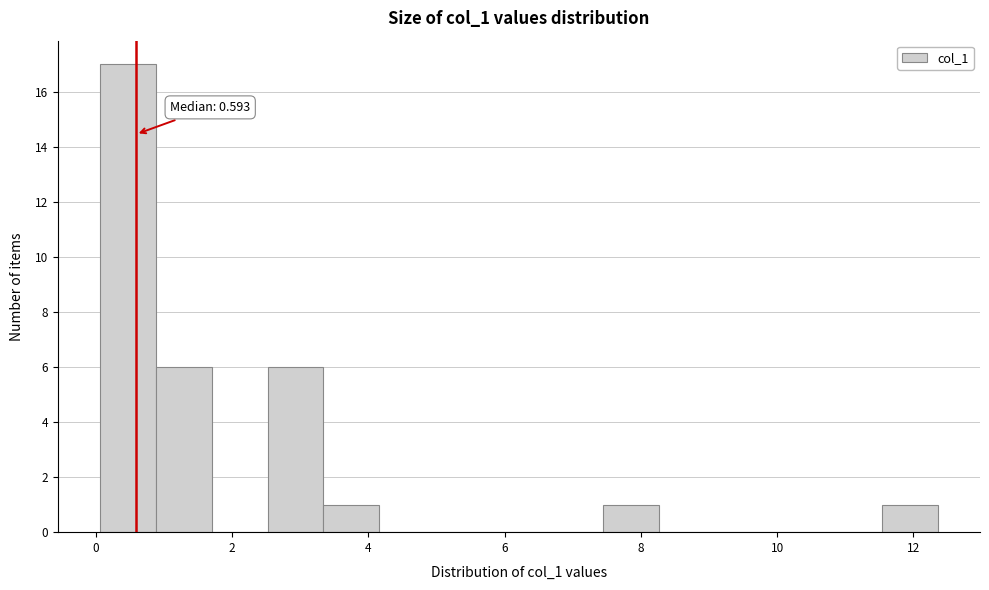

Which range on the x-axis has the tallest bar?

0.0 to 0.8